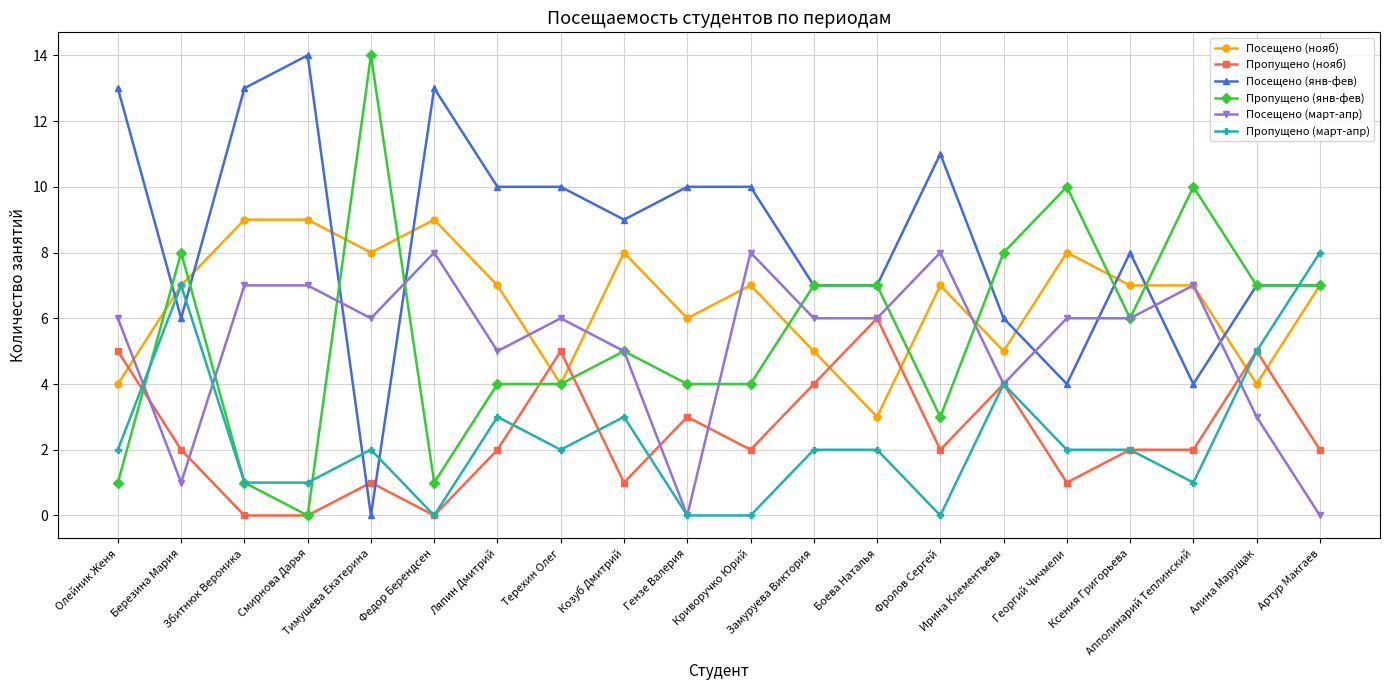

True or false: Пропущено (март-апр) and Посещено (янв-фев) intersect in this chart.

True